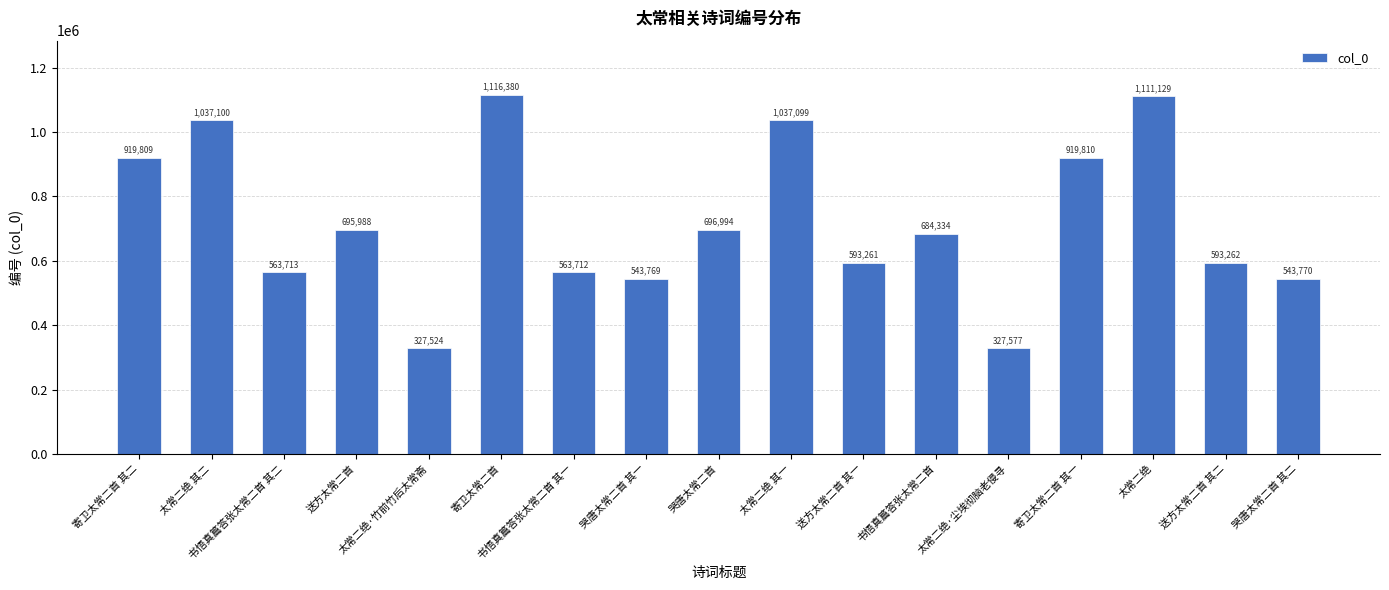

Where is the data nearest to the value 721952?

哭唐太常二首